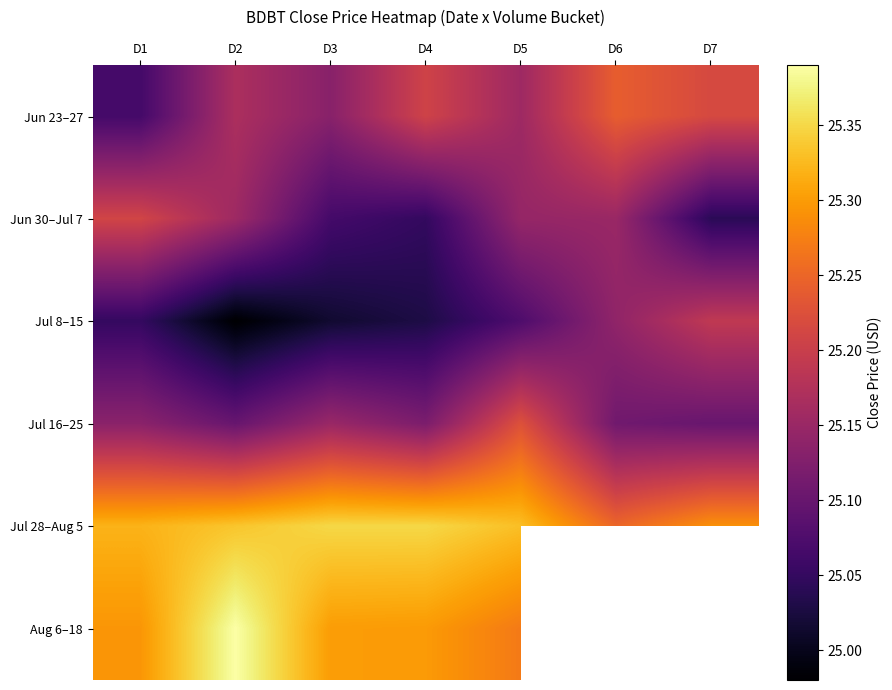

Rank the series by their maximum value, from highest to lowest.

Aug 6–18, Jul 28–Aug 5, Jun 23–27, Jul 16–25, Jun 30–Jul 7, Jul 8–15